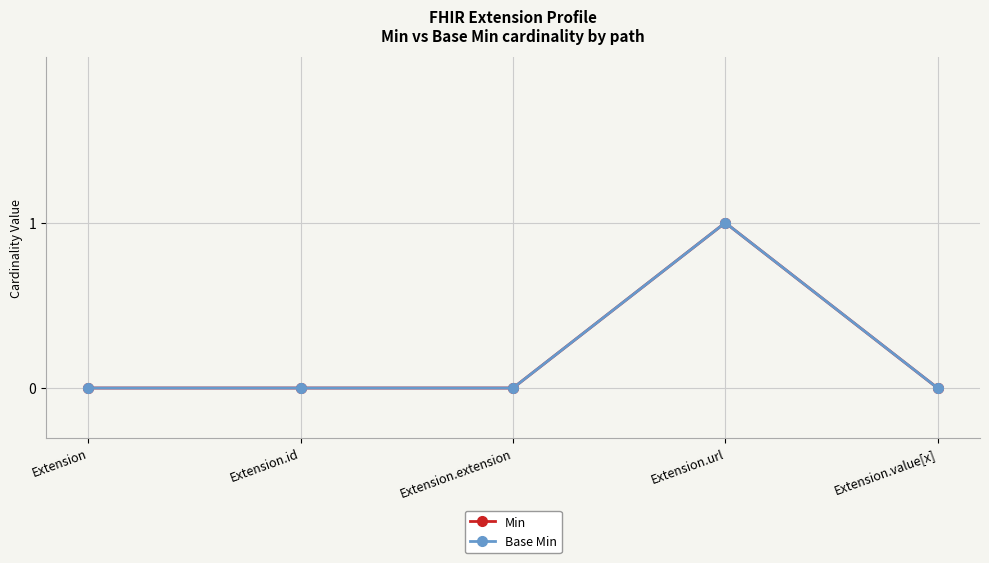

Does the chart have visible grid lines?

Yes